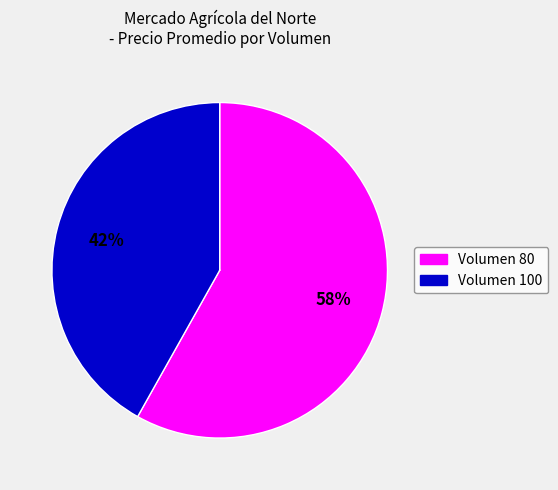

Does any single category account for the majority?

Yes